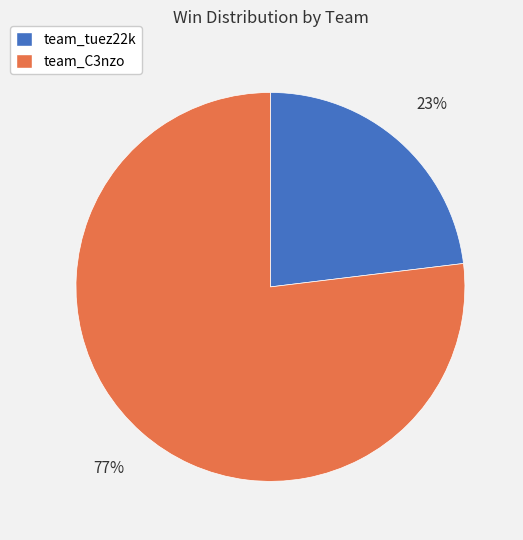

Do team_tuez22k and team_C3nzo together represent more than half of the pie?

Yes